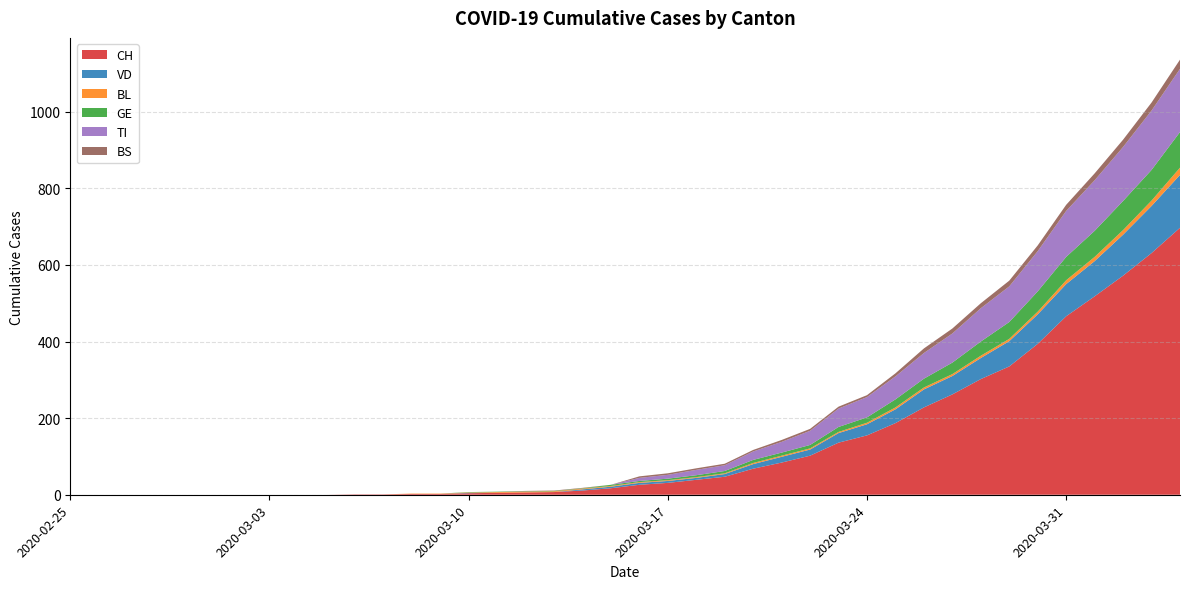

Reading left to right, what are all the values shown in this chart?

CH: 2020-02-25=0	2020-02-26=0	2020-02-27=0	2020-02-28=0	2020-02-29=0	2020-03-01=0	2020-03-02=0	2020-03-03=0	2020-03-04=0	2020-03-05=0	2020-03-06=1	2020-03-07=1	2020-03-08=2	2020-03-09=2	2020-03-10=4	2020-03-11=5	2020-03-12=6	2020-03-13=7	2020-03-14=11	2020-03-15=17	2020-03-16=26	2020-03-17=31	2020-03-18=39	2020-03-19=47	2020-03-20=68	2020-03-21=84	2020-03-22=102	2020-03-23=136	2020-03-24=155	2020-03-25=187	2020-03-26=228	2020-03-27=262	2020-03-28=302	2020-03-29=335	2020-03-30=394	2020-03-31=466	2020-04-01=518	2020-04-02=572	2020-04-03=631	2020-04-04=697
VD: 2020-02-25=0	2020-02-26=0	2020-02-27=0	2020-02-28=0	2020-02-29=0	2020-03-01=0	2020-03-02=0	2020-03-03=0	2020-03-04=0	2020-03-05=0	2020-03-06=0	2020-03-07=0	2020-03-08=0	2020-03-09=0	2020-03-10=1	2020-03-11=0	2020-03-12=0	2020-03-13=0	2020-03-14=3	2020-03-15=4	2020-03-16=5	2020-03-17=5	2020-03-18=5	2020-03-19=7	2020-03-20=12	2020-03-21=15	2020-03-22=16	2020-03-23=25	2020-03-24=29	2020-03-25=36	2020-03-26=47	2020-03-27=48	2020-03-28=55	2020-03-29=66	2020-03-30=77	2020-03-31=84	2020-04-01=92	2020-04-02=107	2020-04-03=123	2020-04-04=138
BL: 2020-02-25=0	2020-02-26=0	2020-02-27=0	2020-02-28=0	2020-02-29=0	2020-03-01=0	2020-03-02=0	2020-03-03=0	2020-03-04=0	2020-03-05=0	2020-03-06=0	2020-03-07=0	2020-03-08=1	2020-03-09=1	2020-03-10=1	2020-03-11=2	2020-03-12=2	2020-03-13=2	2020-03-14=2	2020-03-15=2	2020-03-16=2	2020-03-17=2	2020-03-18=2	2020-03-19=2	2020-03-20=3	2020-03-21=3	2020-03-22=3	2020-03-23=3	2020-03-24=4	2020-03-25=5	2020-03-26=5	2020-03-27=5	2020-03-28=6	2020-03-29=6	2020-03-30=7	2020-03-31=10	2020-04-01=11	2020-04-02=12	2020-04-03=14	2020-04-04=19
GE: 2020-02-25=0	2020-02-26=0	2020-02-27=0	2020-02-28=0	2020-02-29=0	2020-03-01=0	2020-03-02=0	2020-03-03=0	2020-03-04=0	2020-03-05=0	2020-03-06=0	2020-03-07=0	2020-03-08=0	2020-03-09=0	2020-03-10=1	2020-03-11=1	2020-03-12=1	2020-03-13=1	2020-03-14=1	2020-03-15=3	2020-03-16=3	2020-03-17=4	2020-03-18=5	2020-03-19=6	2020-03-20=8	2020-03-21=8	2020-03-22=9	2020-03-23=13	2020-03-24=14	2020-03-25=21	2020-03-26=23	2020-03-27=30	2020-03-28=37	2020-03-29=44	2020-03-30=53	2020-03-31=61	2020-04-01=68	2020-04-02=76	2020-04-03=80	2020-04-04=93
TI: 2020-02-25=0	2020-02-26=0	2020-02-27=0	2020-02-28=0	2020-02-29=0	2020-03-01=0	2020-03-02=0	2020-03-03=0	2020-03-04=0	2020-03-05=0	2020-03-06=0	2020-03-07=0	2020-03-08=0	2020-03-09=0	2020-03-10=0	2020-03-11=0	2020-03-12=0	2020-03-13=0	2020-03-14=0	2020-03-15=0	2020-03-16=8	2020-03-17=10	2020-03-18=14	2020-03-19=15	2020-03-20=22	2020-03-21=28	2020-03-22=37	2020-03-23=48	2020-03-24=53	2020-03-25=60	2020-03-26=67	2020-03-27=76	2020-03-28=87	2020-03-29=93	2020-03-30=105	2020-03-31=120	2020-04-01=132	2020-04-02=141	2020-04-03=155	2020-04-04=165
BS: 2020-02-25=0	2020-02-26=0	2020-02-27=0	2020-02-28=0	2020-02-29=0	2020-03-01=0	2020-03-02=0	2020-03-03=0	2020-03-04=0	2020-03-05=0	2020-03-06=0	2020-03-07=0	2020-03-08=0	2020-03-09=0	2020-03-10=0	2020-03-11=0	2020-03-12=1	2020-03-13=1	2020-03-14=1	2020-03-15=0	2020-03-16=4	2020-03-17=4	2020-03-18=4	2020-03-19=4	2020-03-20=4	2020-03-21=5	2020-03-22=5	2020-03-23=5	2020-03-24=5	2020-03-25=8	2020-03-26=12	2020-03-27=13	2020-03-28=13	2020-03-29=15	2020-03-30=15	2020-03-31=16	2020-04-01=18	2020-04-02=19	2020-04-03=21	2020-04-04=24